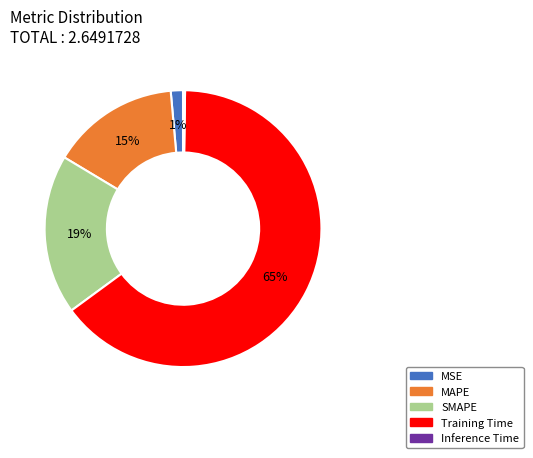

Do SMAPE and MAPE together represent more than half of the pie?

No